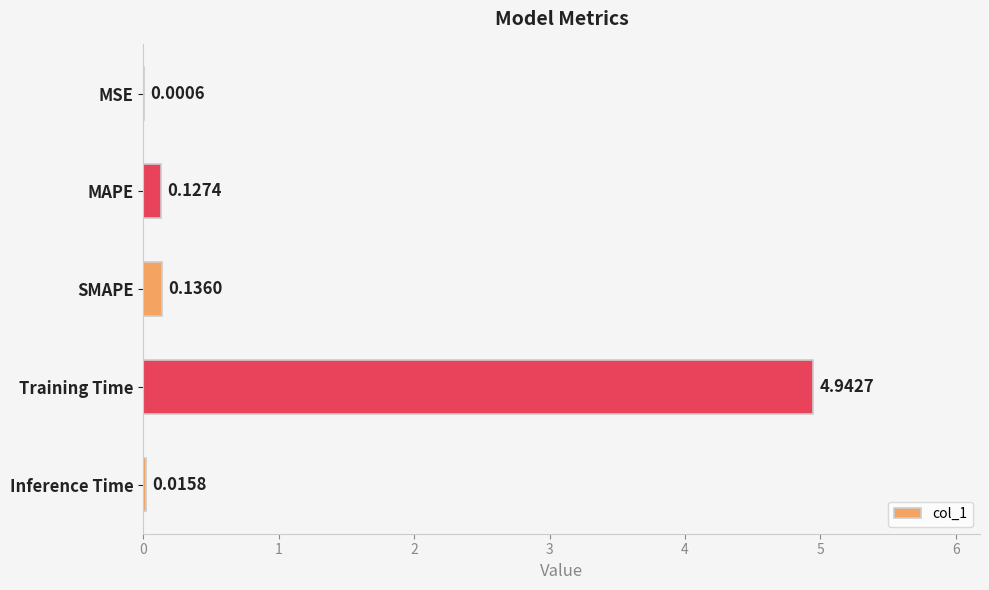

Which has a higher value, Training Time or Inference Time?

Training Time